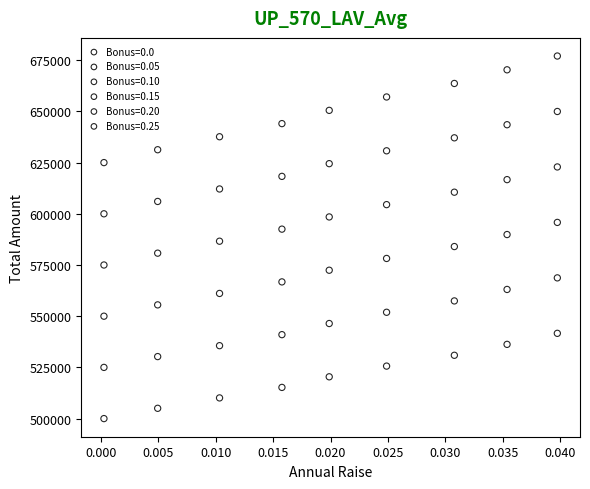

What are all the series names shown in the legend?

Bonus=0.0, Bonus=0.05, Bonus=0.10, Bonus=0.15, Bonus=0.20, Bonus=0.25